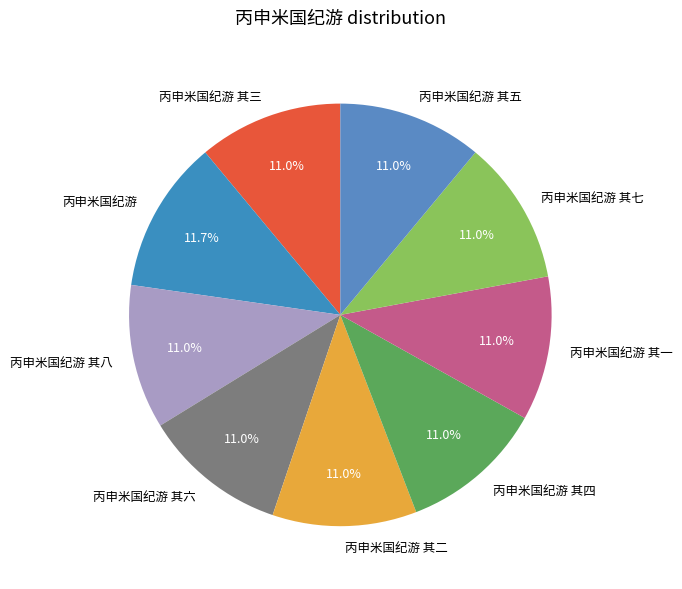

How many slices are in this pie chart?

9